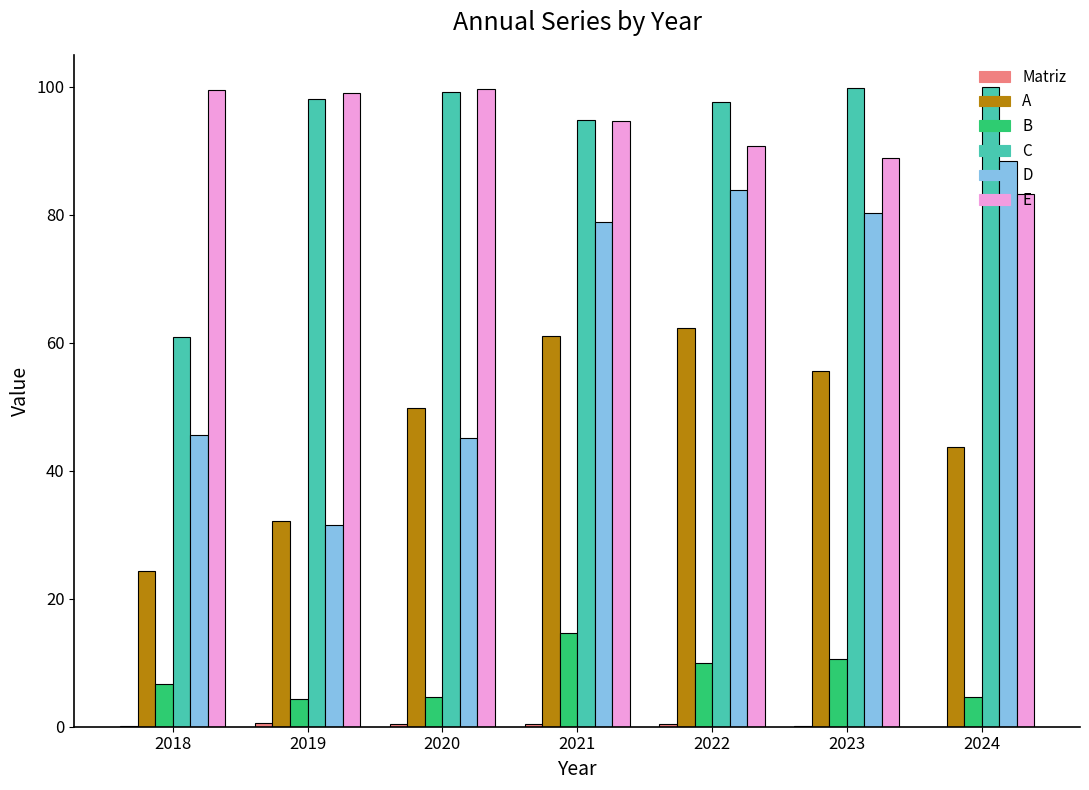

Is it true that E equals 145.9 at 2023?

False